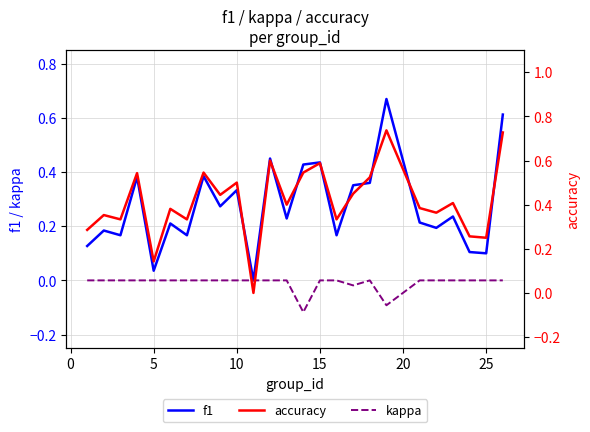

What is the difference between the maximum and second lowest values in the kappa series?

0.1